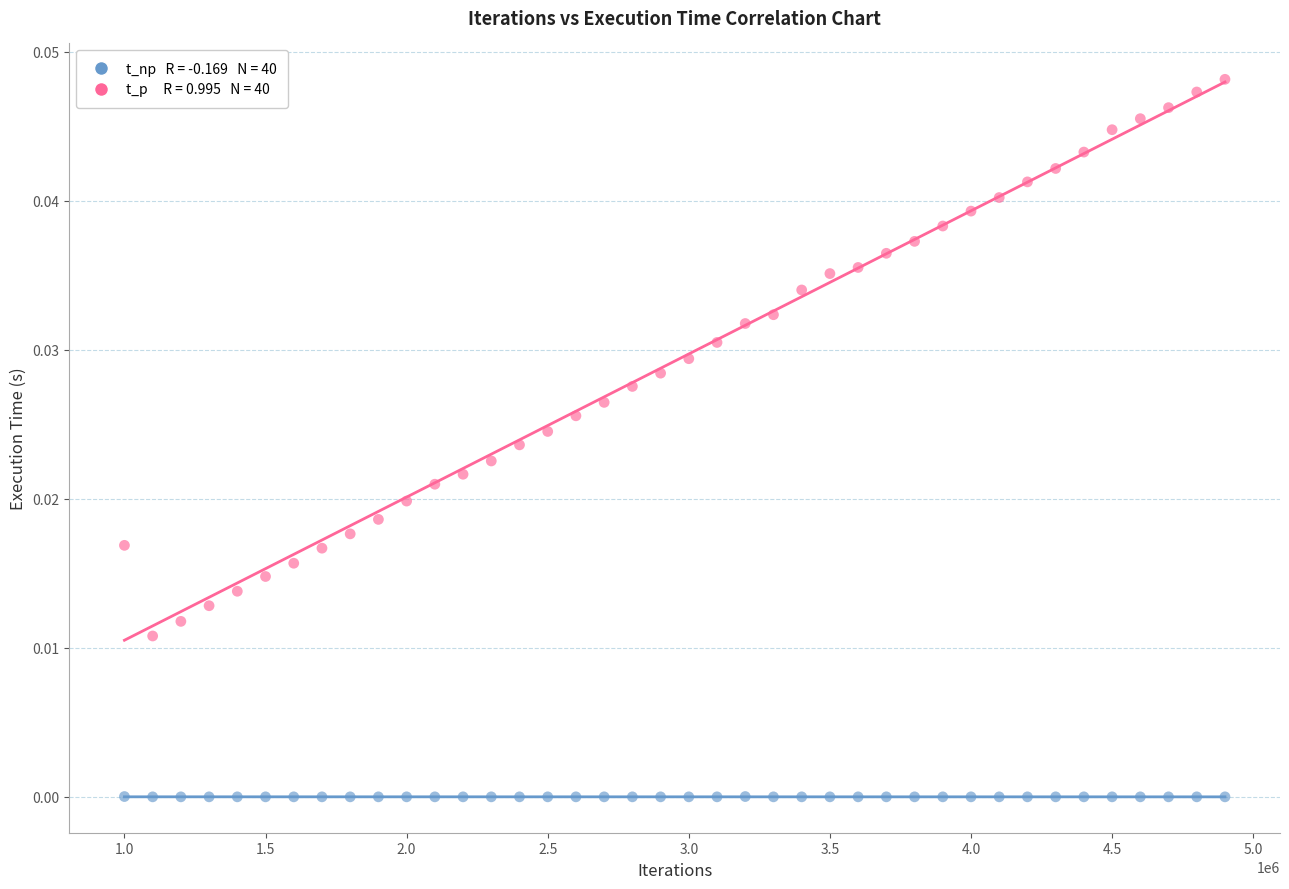

Across all data points, what is the range of X values (max minus min)?

3900000.0